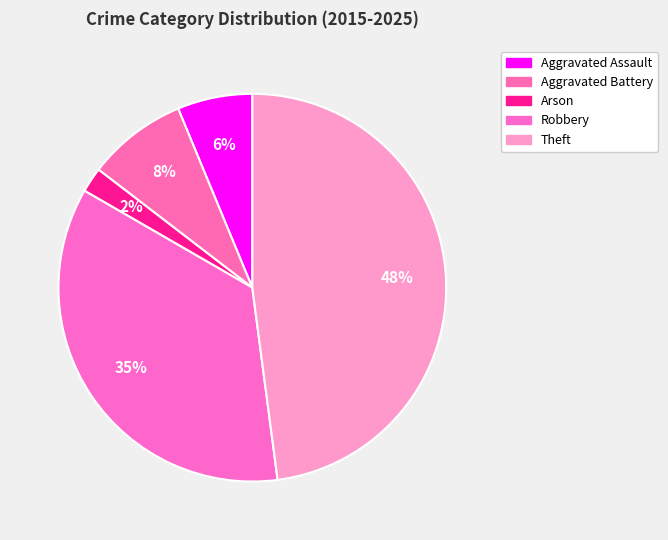

Does Theft account for over 50% of the chart?

No